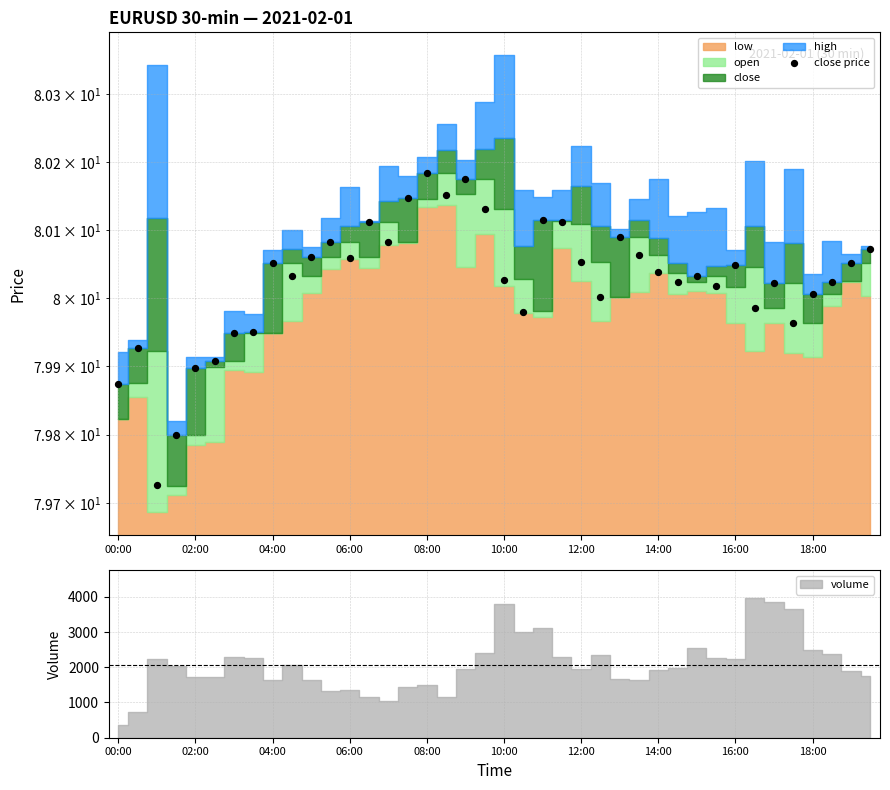

What is the ratio of the value at 02:00 to the value at 04:00?

1.0